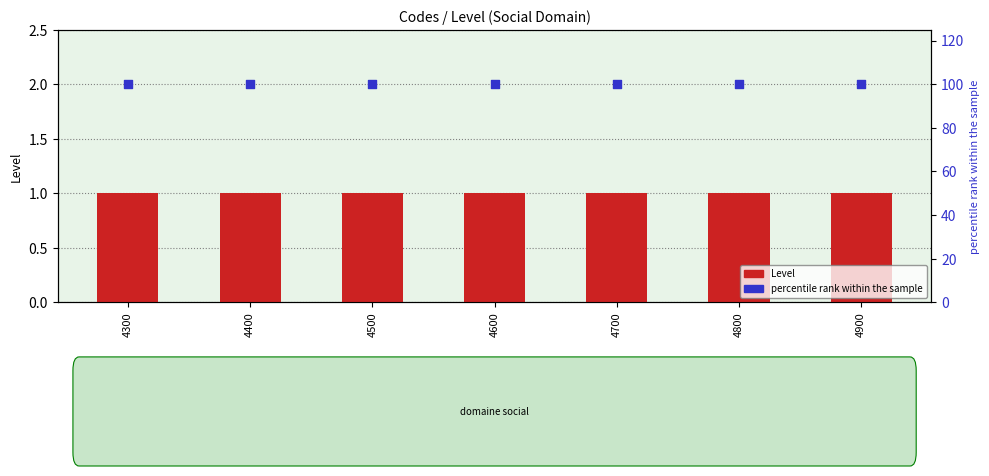

Which series contains the highest Y value?

percentile rank within the sample